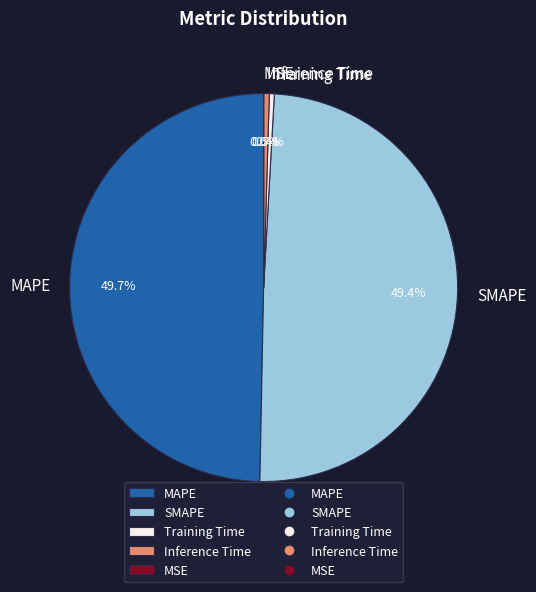

Does SMAPE account for over 50% of the chart?

No